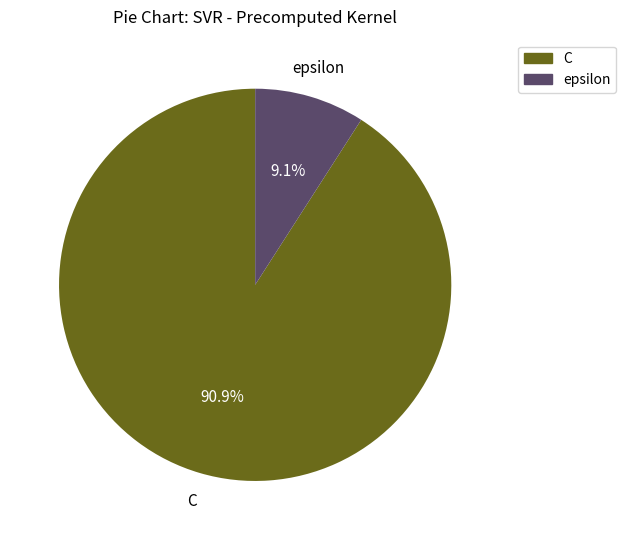

What portion of the pie excludes epsilon?

90.9%